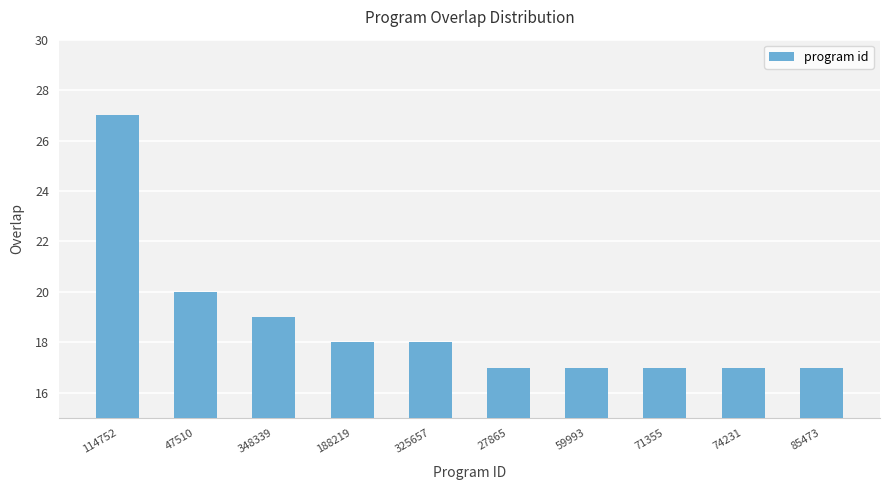

How many series are shown in this chart?

1